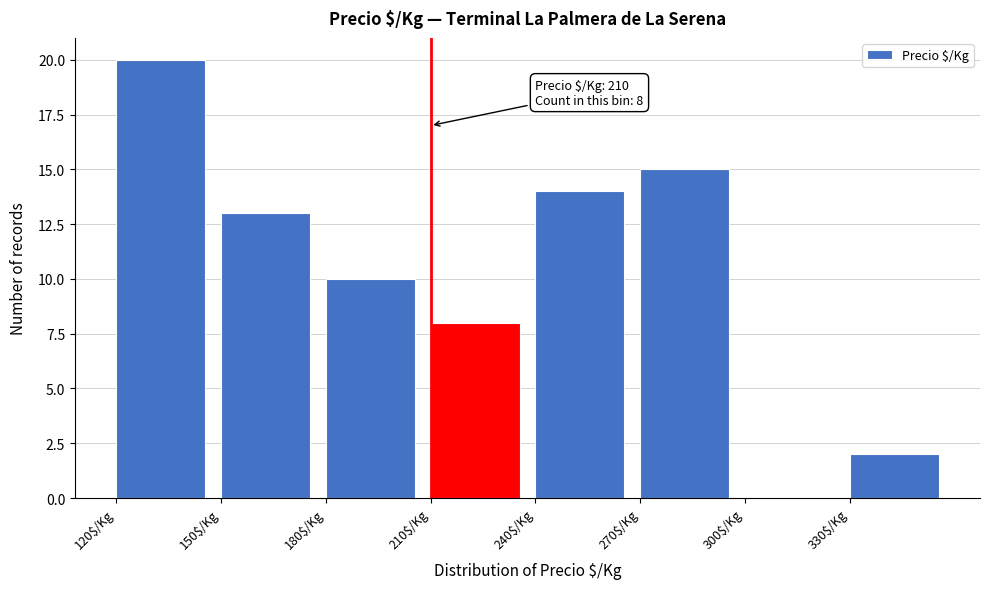

Over which range of the x-axis is the bar tallest?

120 to 150